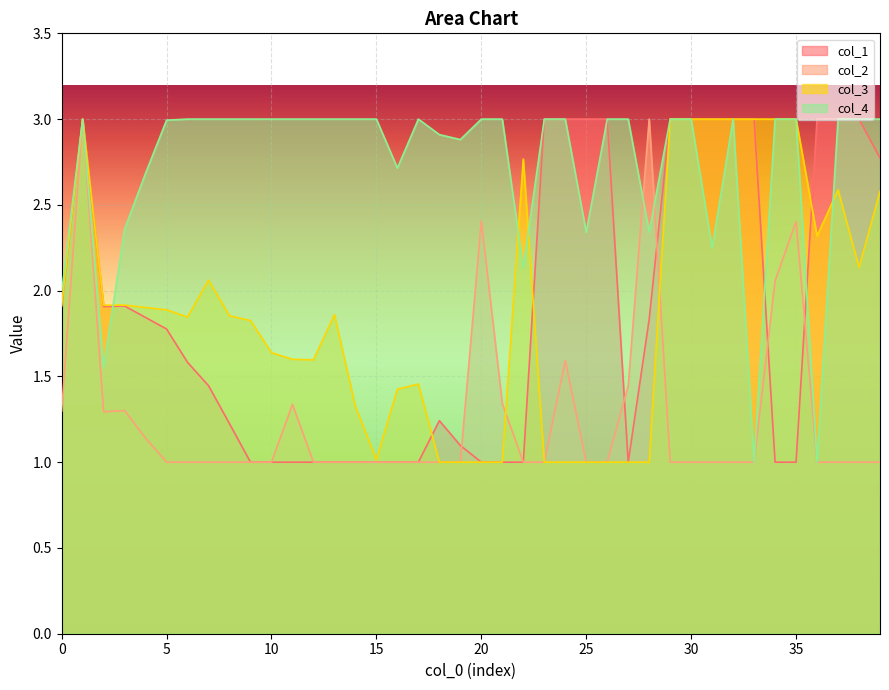

Rank the series by their maximum value, from lowest to highest.

col_1, col_2, col_3, col_4